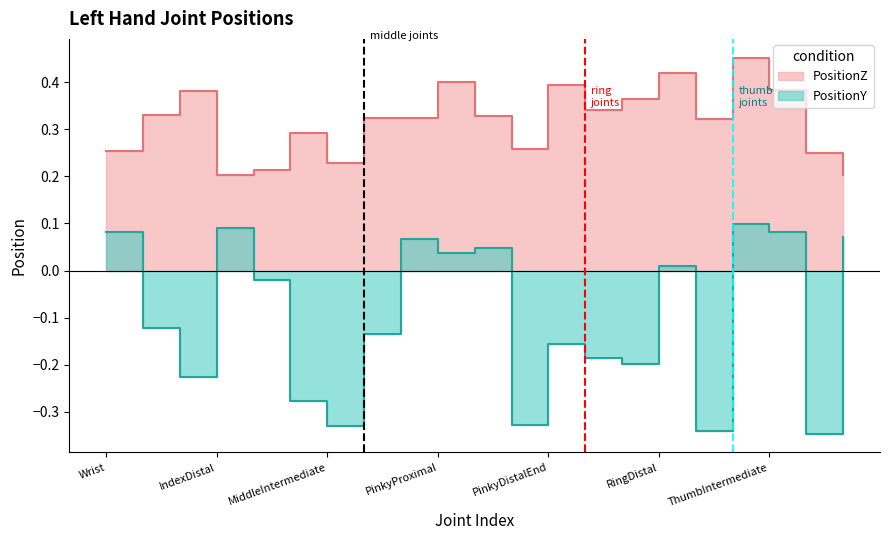

True or false: PositionY_Left and PositionZ_Left intersect in this chart.

False